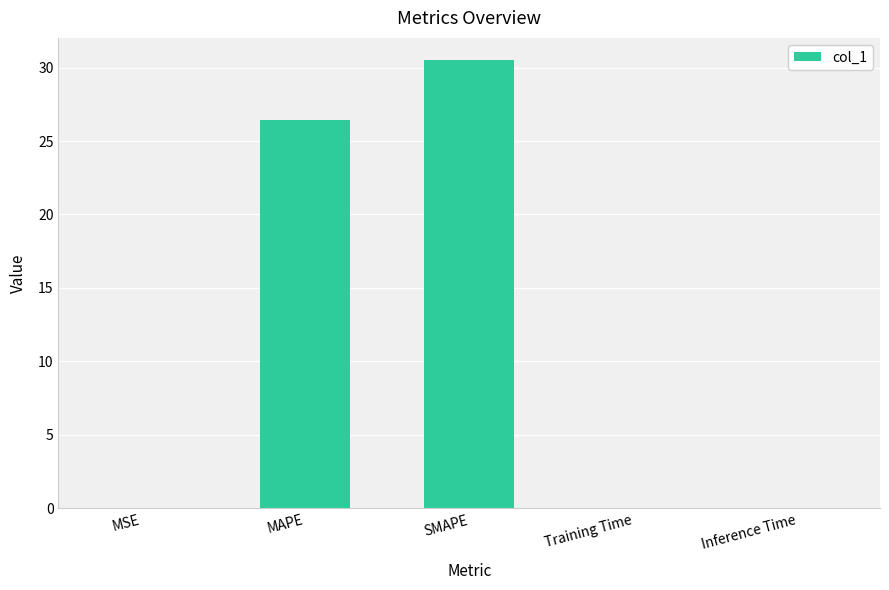

Which category has the highest value across all series?

SMAPE